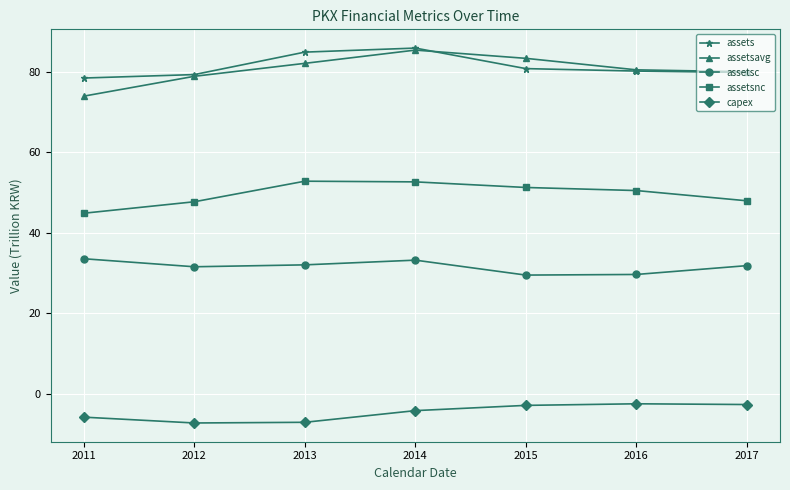

The value of assetsavg at 2011 is 110.1. True or false?

False